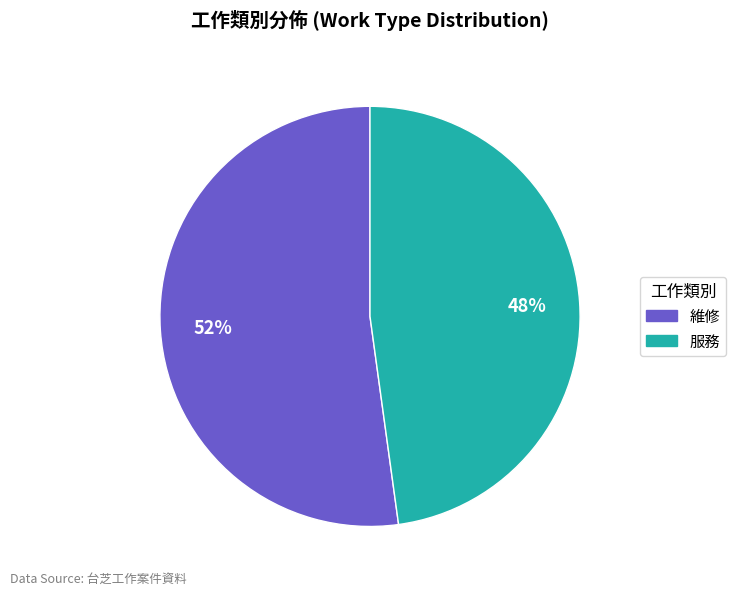

Combined, do 服務 and 維修 account for over 50%?

Yes